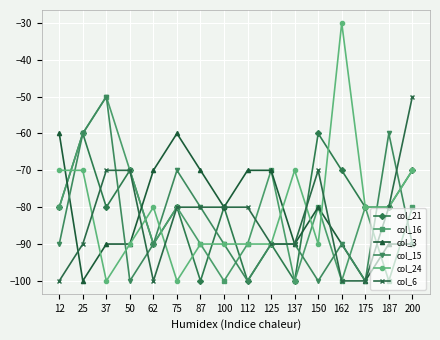

At which label does col_16 first exceed -79?

25